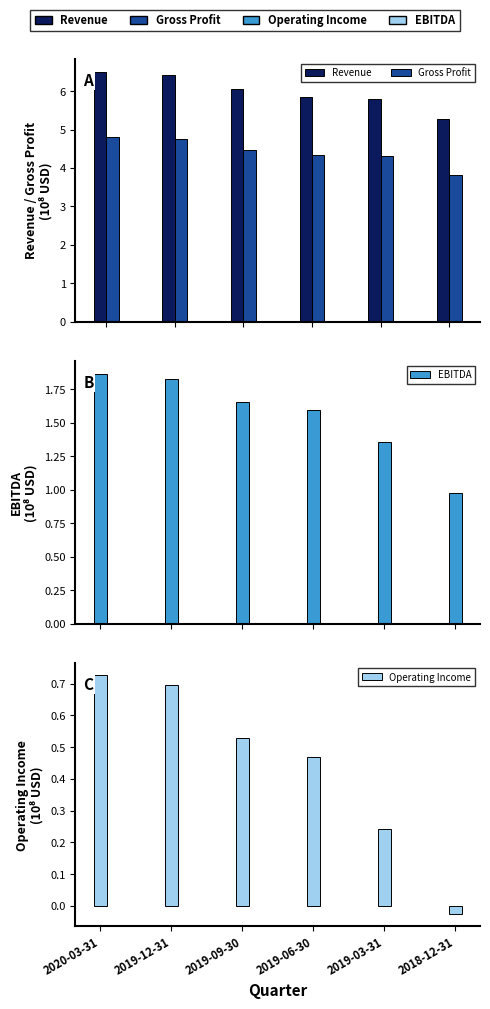

Which category has the highest value across all series?

2020-03-31